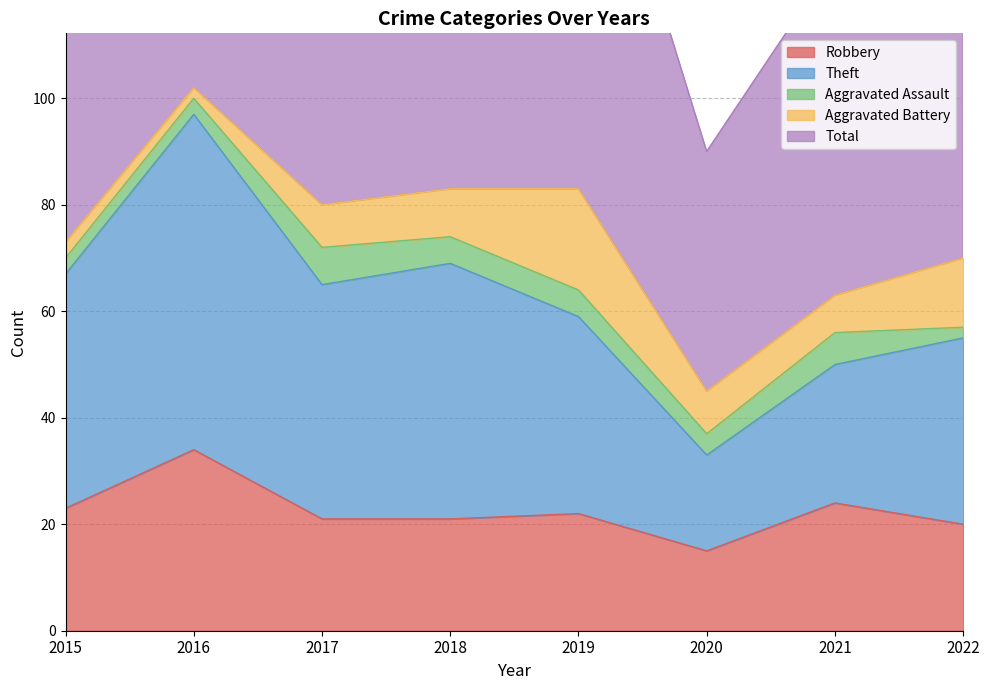

At which label does Robbery reach its peak?

2016